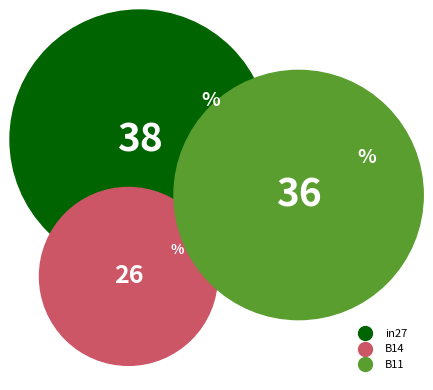

Which category has the smallest portion of the pie?

B14